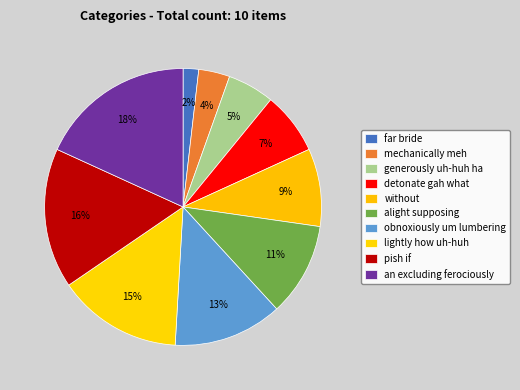

To the nearest percent, what is the difference between the largest and smallest slice percentages?

16%